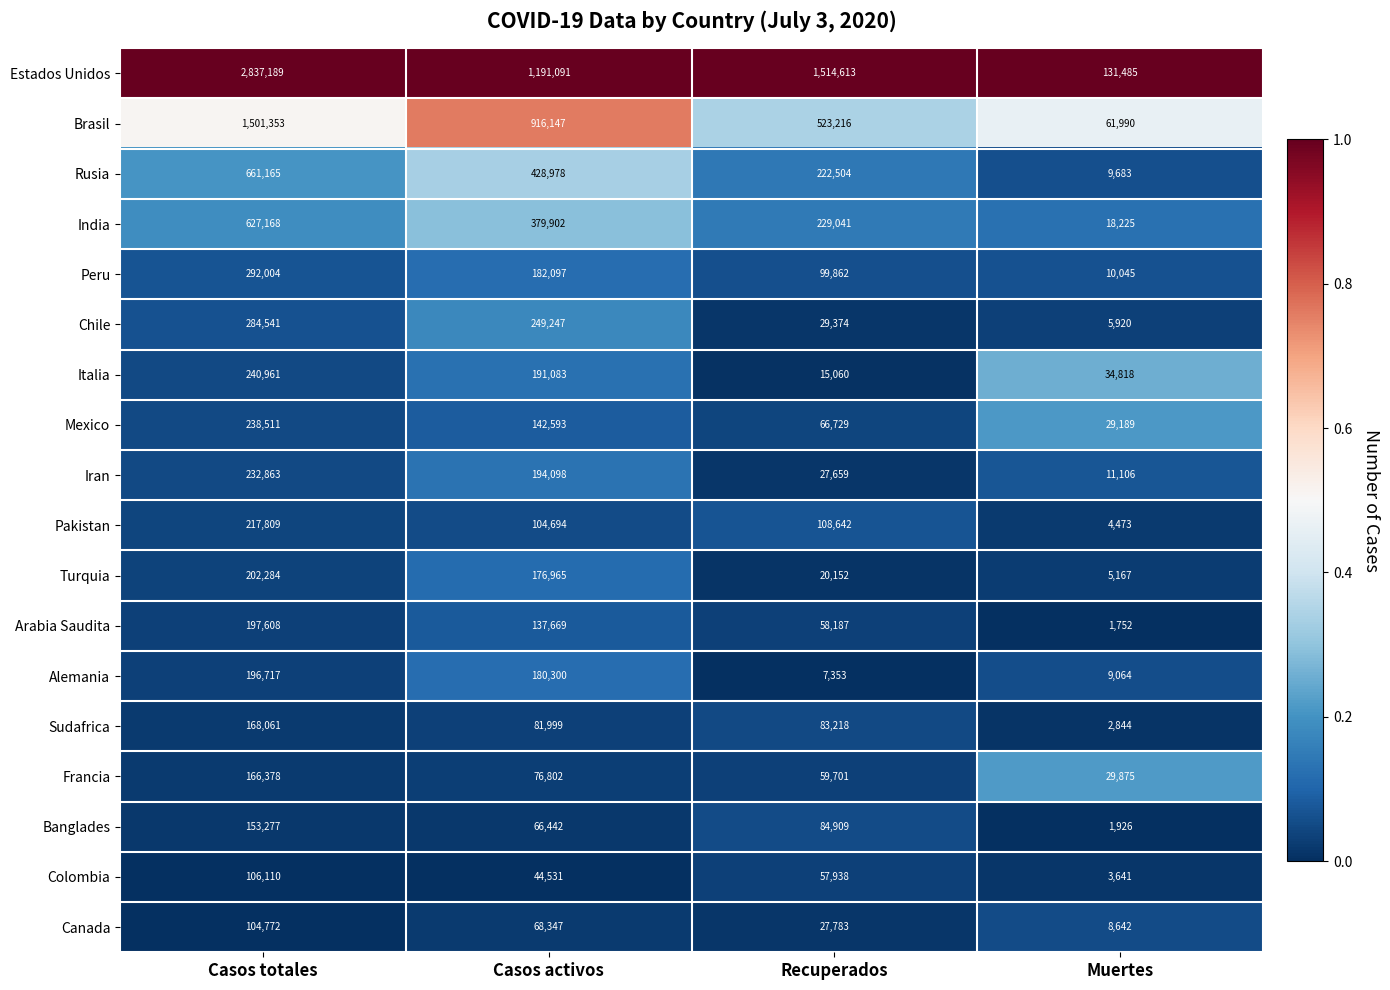

Which category has the highest value across all series?

Casos totales